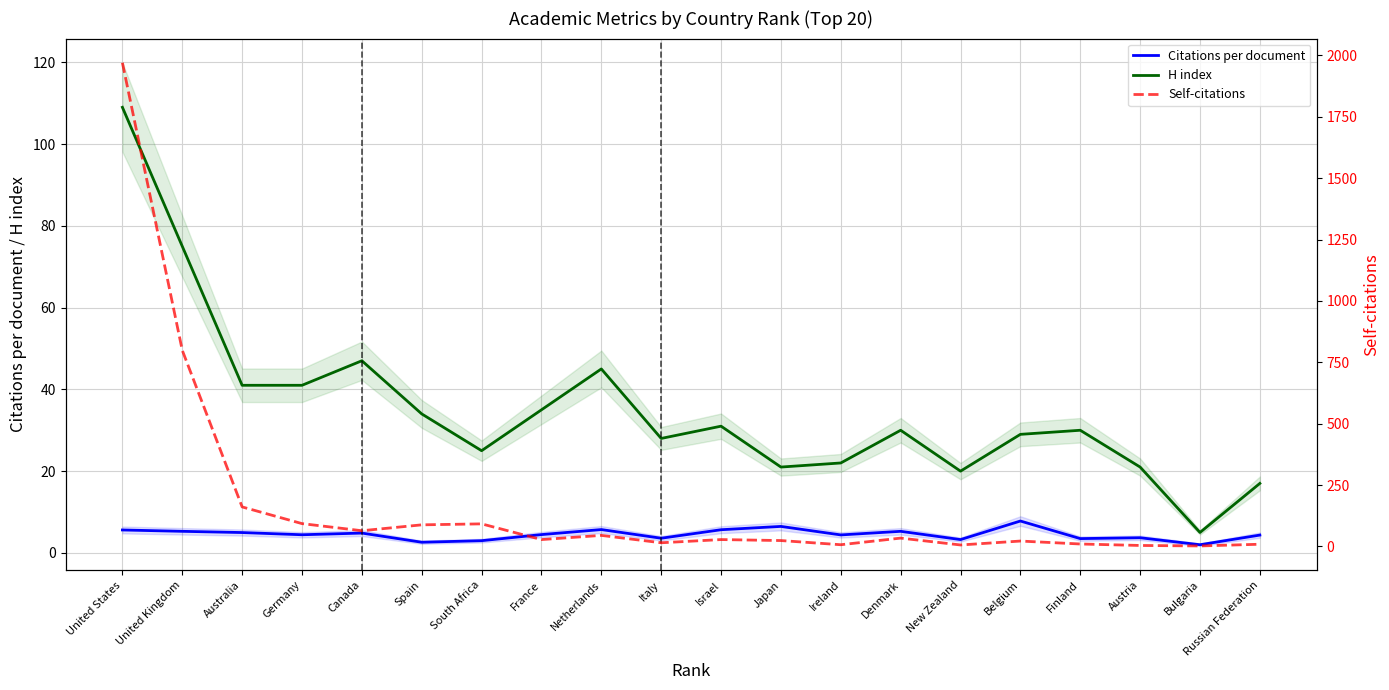

What is the sum of the H index values at Finland and United States?

139.0